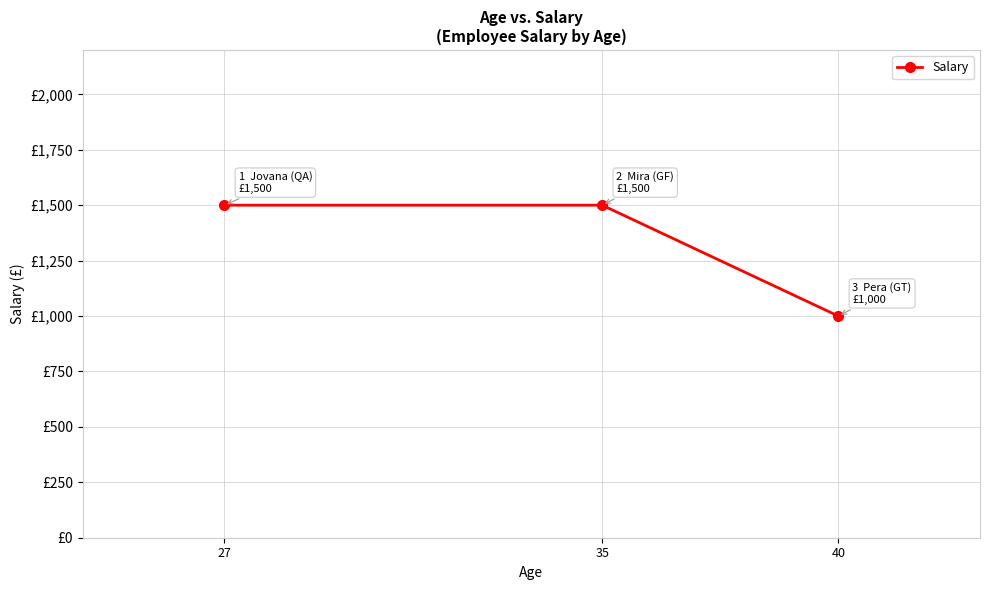

The chart shows a value of 1000 at 40. True or false?

True